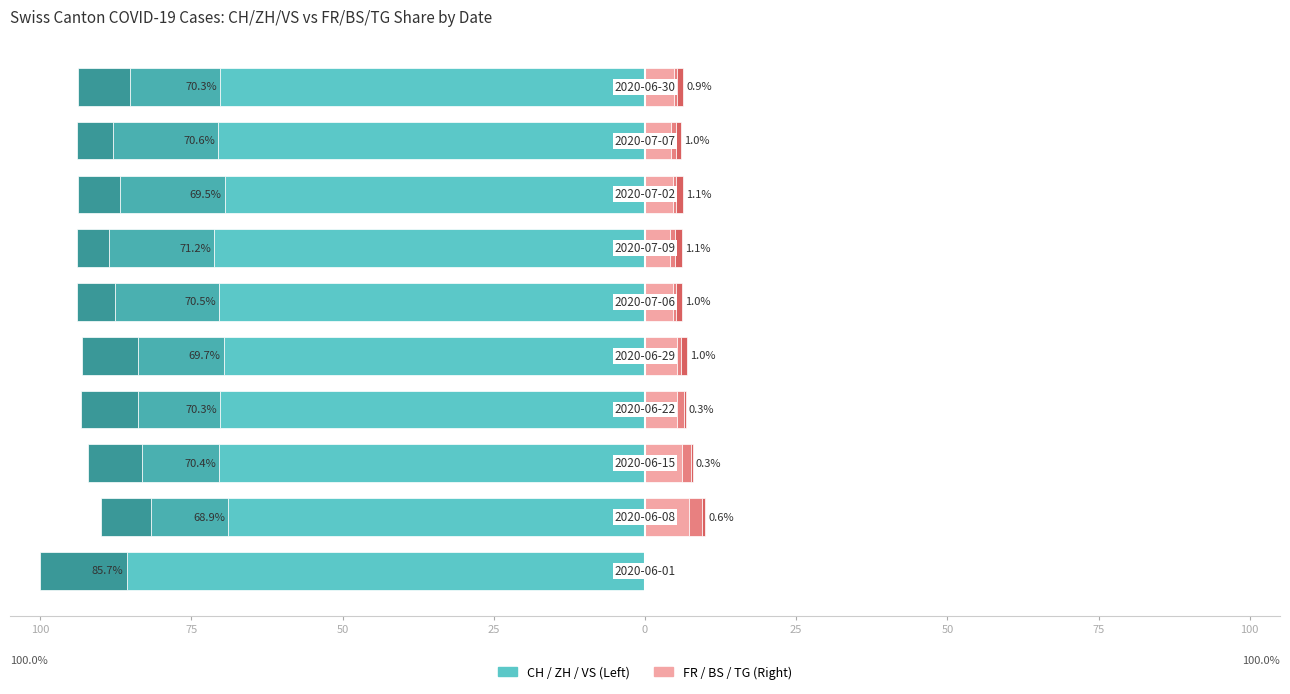

Which series changed the most between 50 and 9?

FR